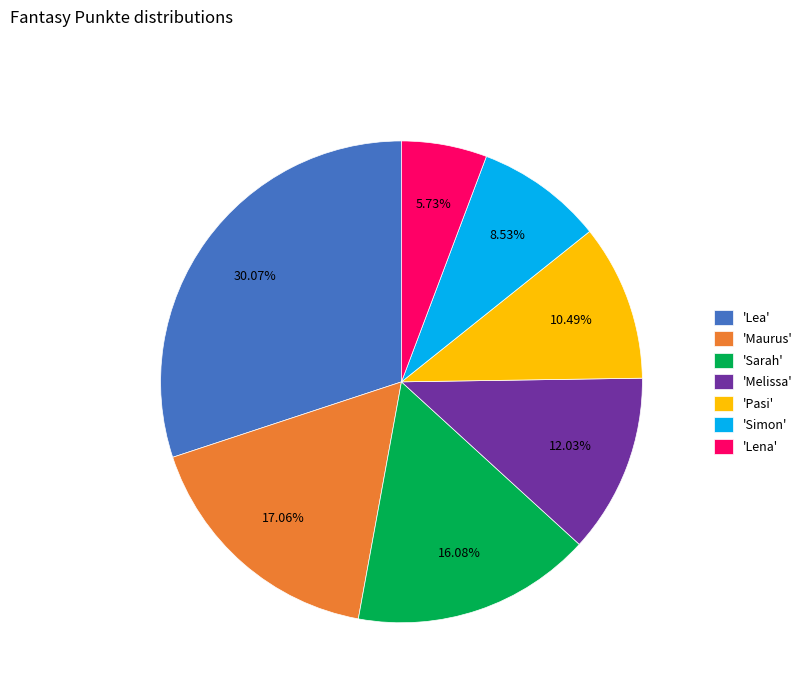

Which category has the smallest portion of the pie?

'Lena'